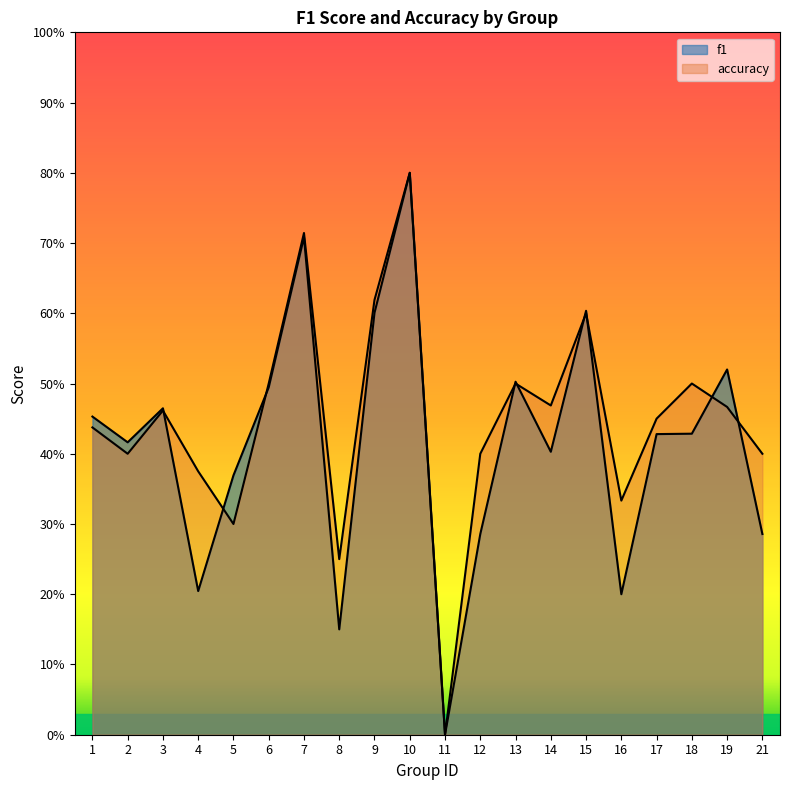

What is the maximum value for accuracy?

0.8